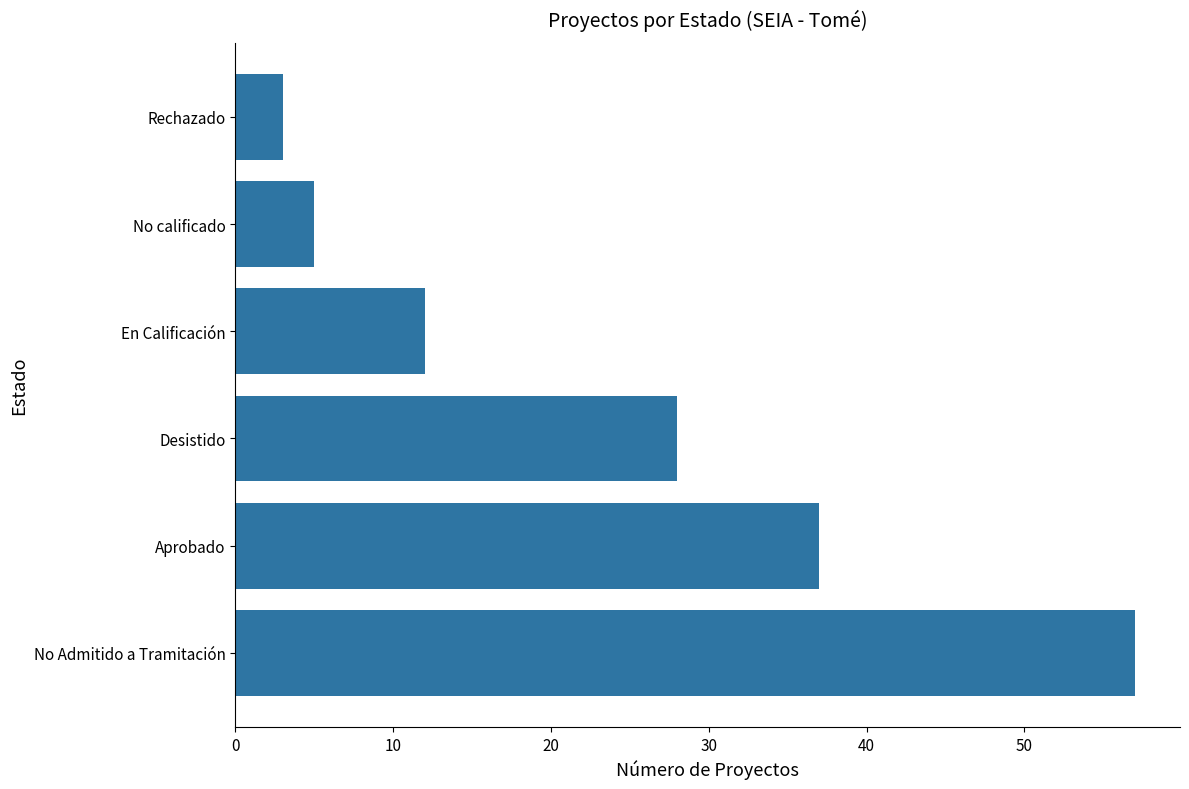

How many bars are there in total?

6